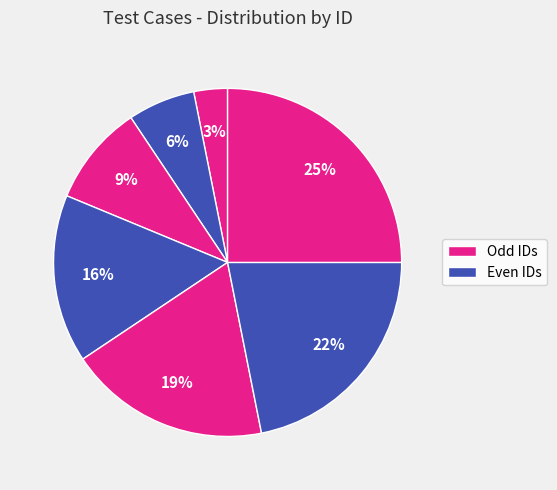

Count the number of slices in the pie.

7